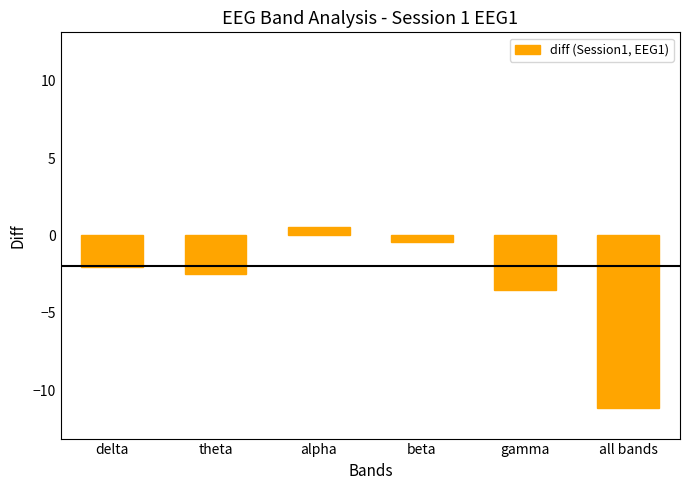

Reading right to left, list all the values displayed in this chart.

all bands=-11.1	gamma=-3.5	beta=-0.4	alpha=0.5	theta=-2.5	delta=-2.1